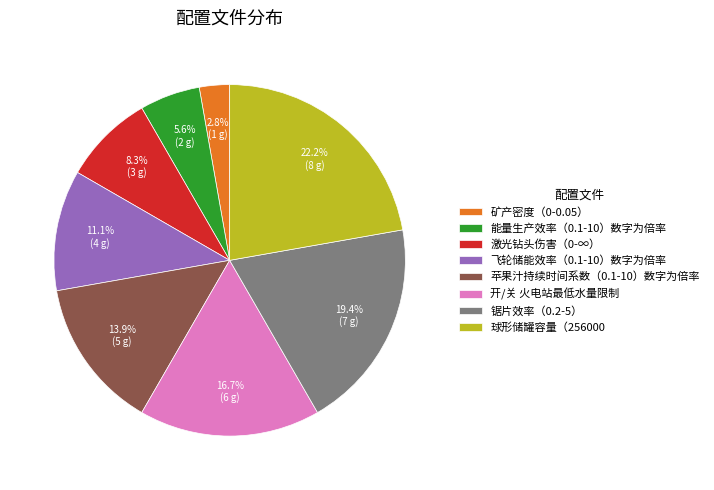

Does 矿产密度（0-0.05） account for over 50% of the chart?

No